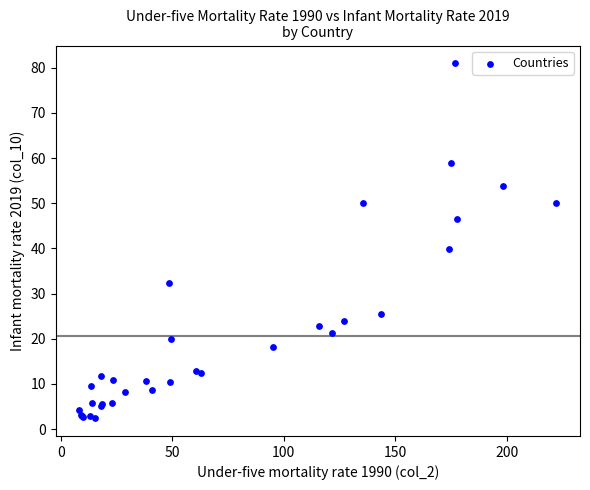

What Y value in the scatter plot is closest to 41?

39.9